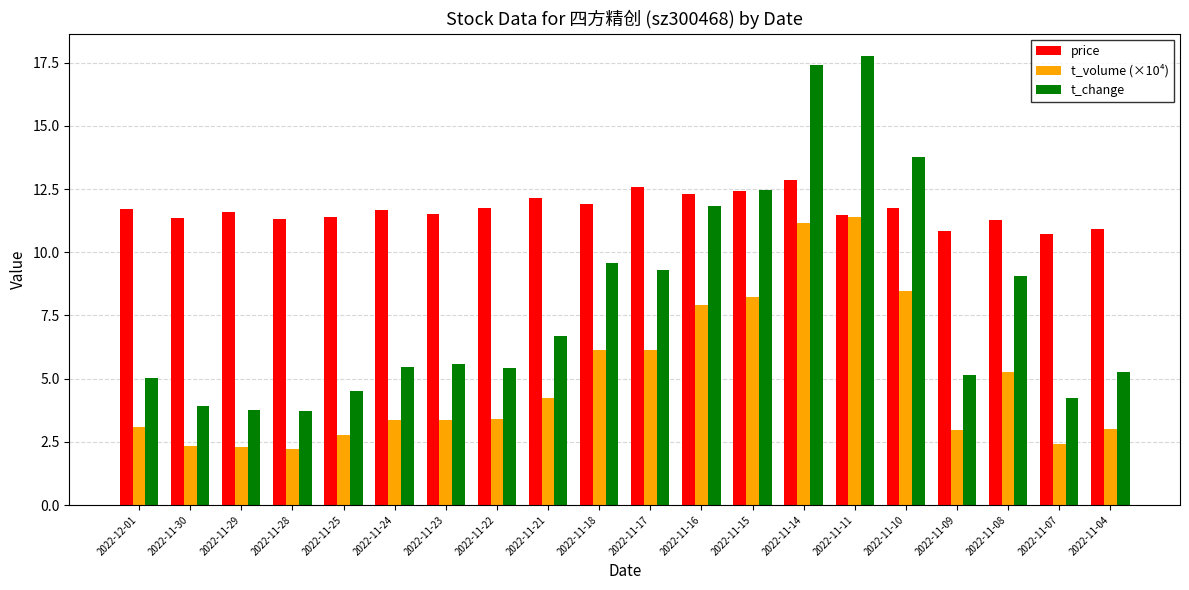

How many data points in price are less than 11?

3